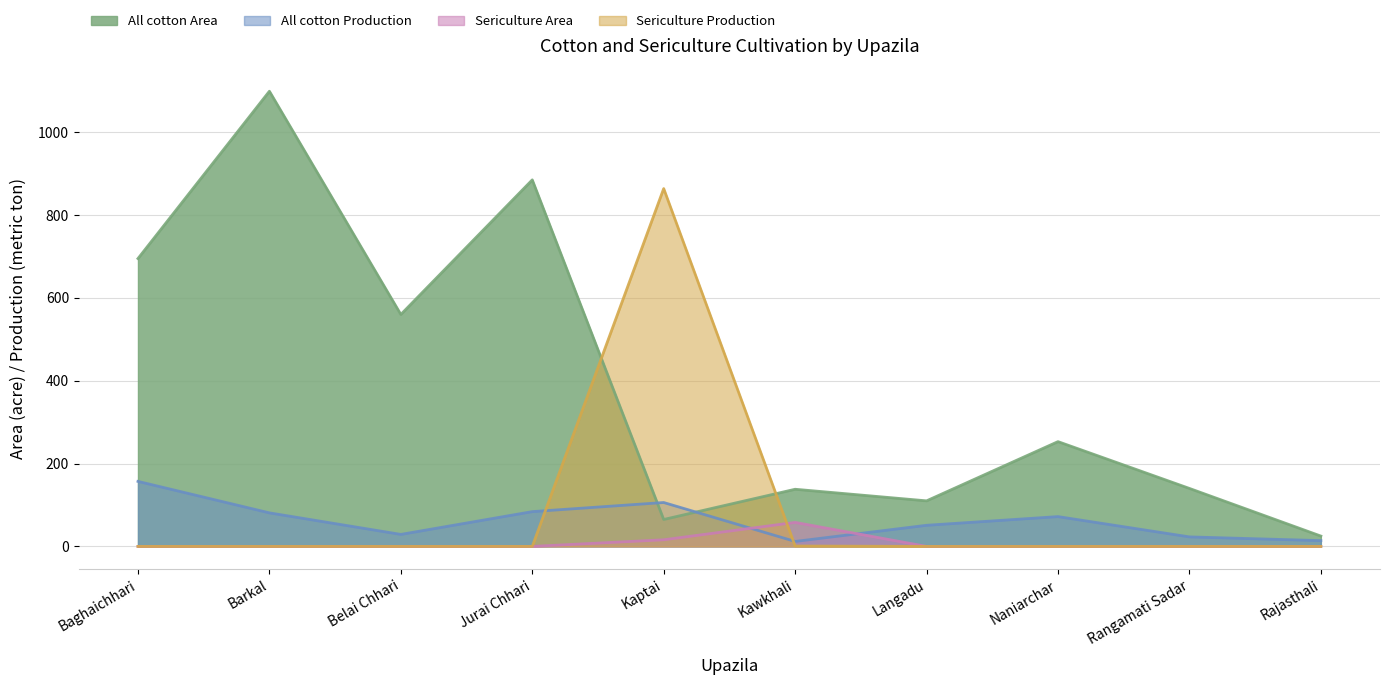

What is the difference between the maximum and minimum values in the Sericulture Production series?

864